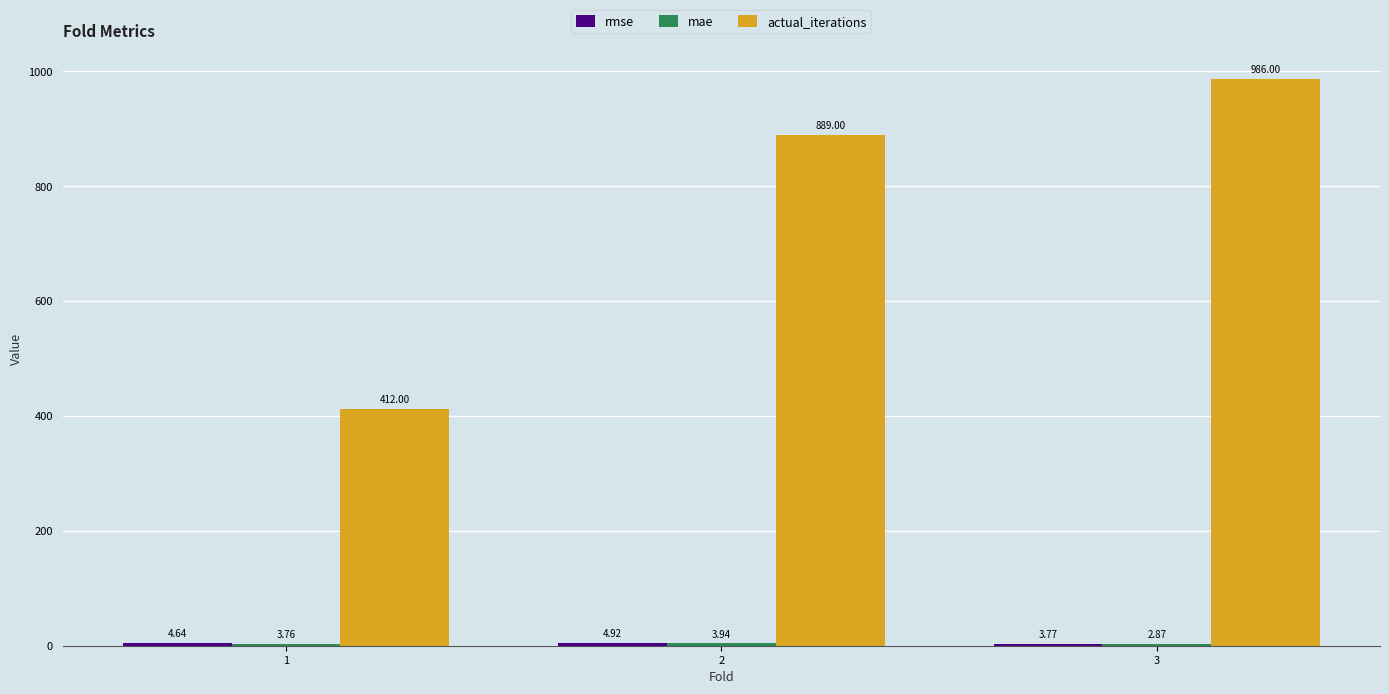

Between 2 and 3, which series saw the biggest shift?

actual_iterations